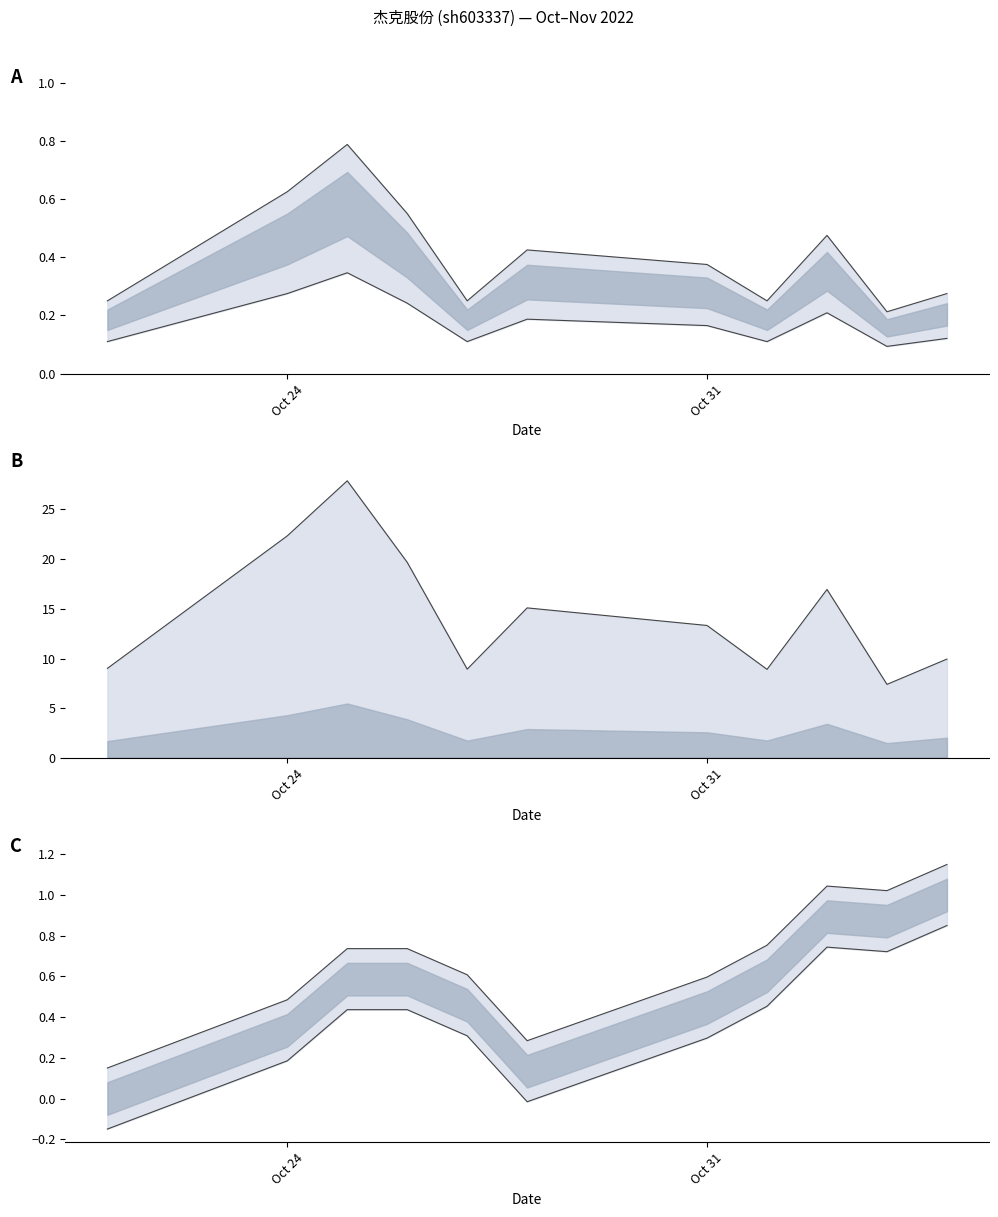

True or false: t_change_upper has a value of 0.6 at Oct 24.

True